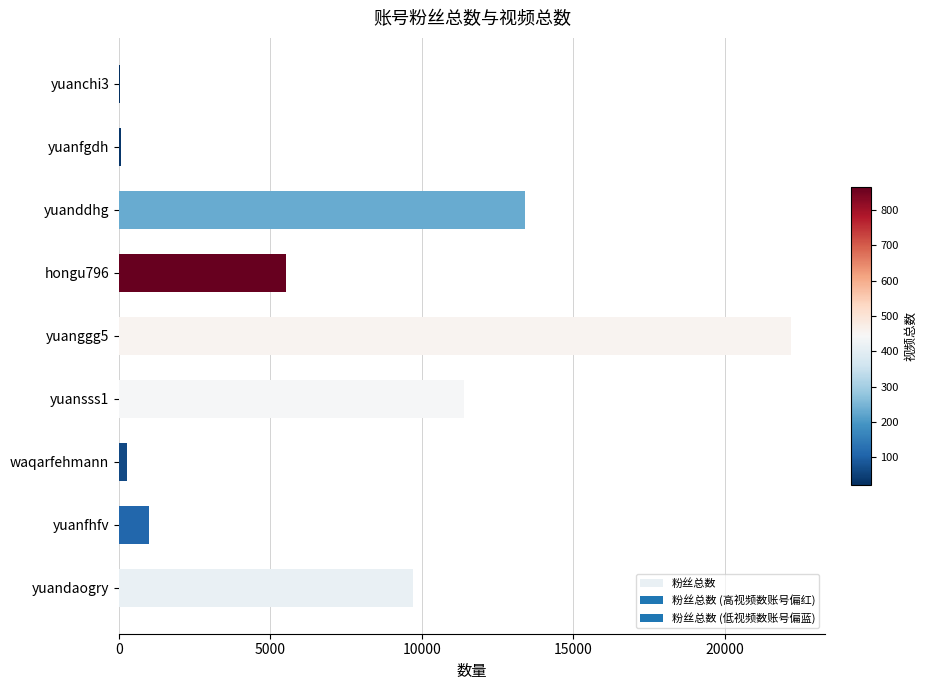

Is it true that the value at yuanfhfv is 985?

True